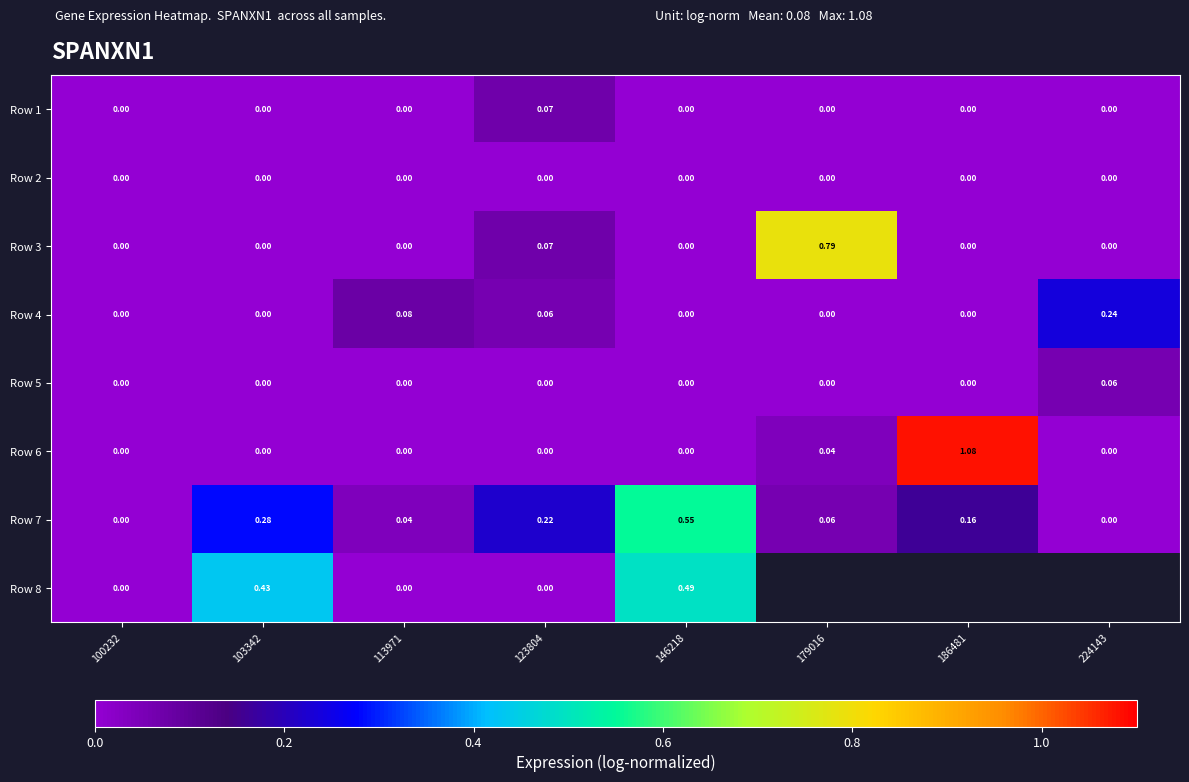

List the series in order of their peak value, highest first.

Row 6, Row 3, Row 7, Row 8, Row 4, Row 1, Row 5, Row 2